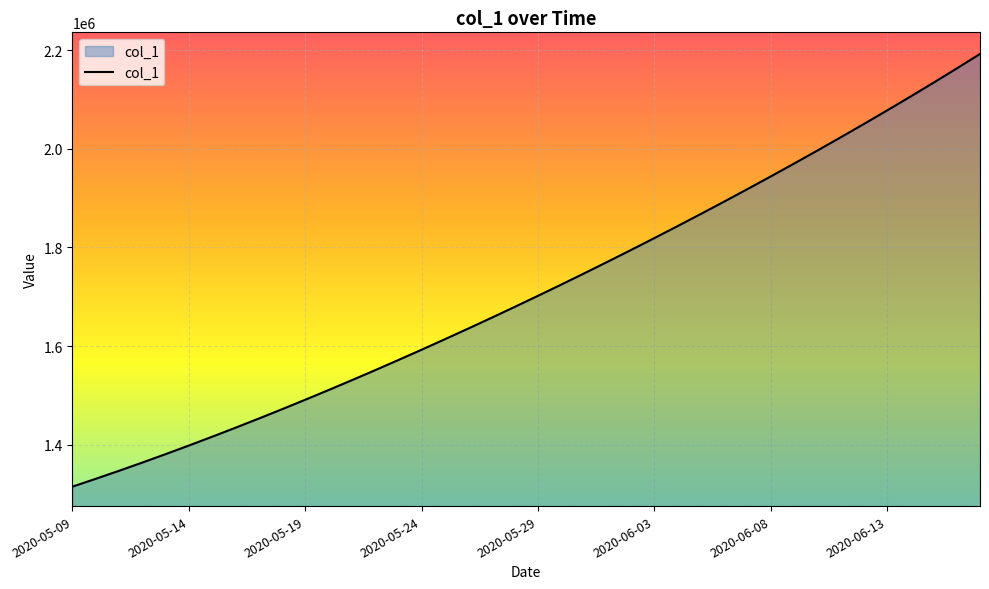

What is the minimum value shown in the chart?

1315099.0